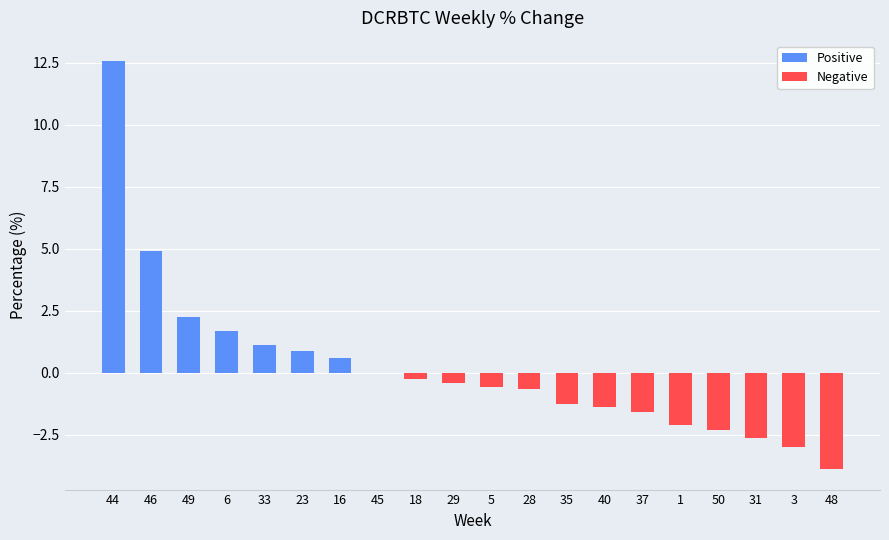

Where is Positive nearest to the value 6?

46